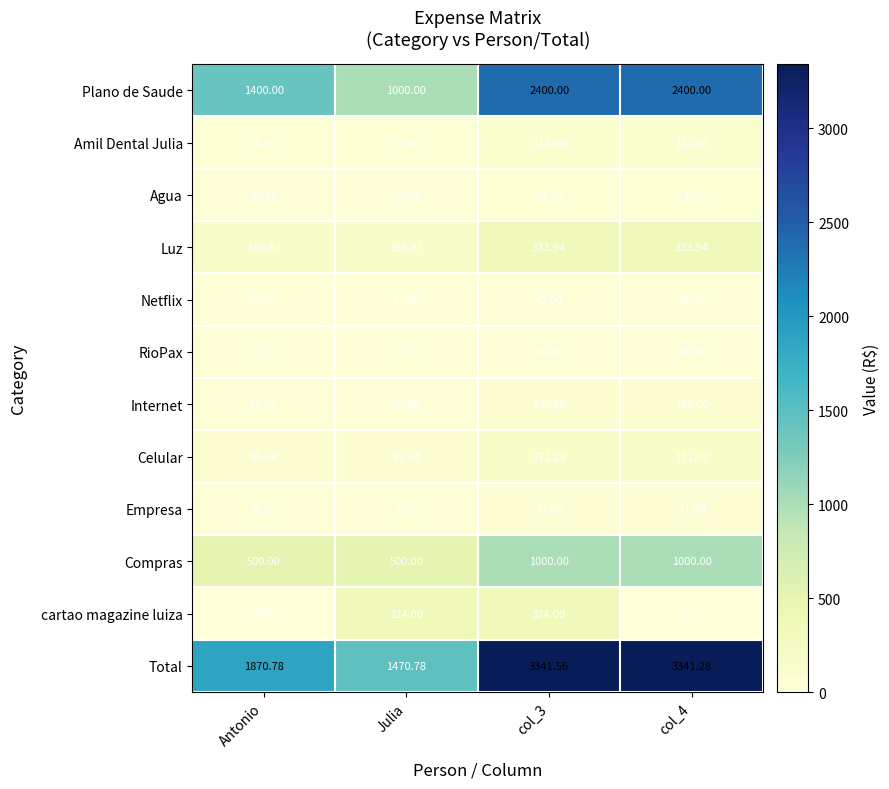

Which series has the largest total across all categories?

Total